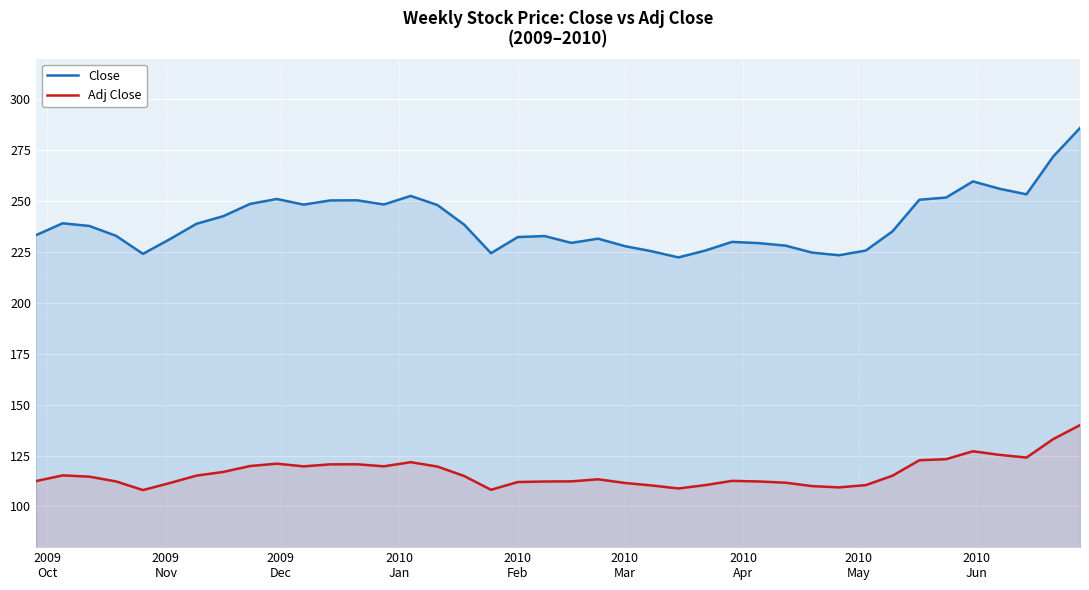

Reading left to right, list all the values displayed in this chart.

Close: 233.3	239.1	237.8	232.9	224.1	231.3	238.9	242.6	248.7	251.1	248.3	250.4	250.4	248.4	252.6	248.1	238.4	224.4	232.4	232.9	229.5	231.6	227.9	225.4	222.4	225.7	230.0	229.4	228.2	224.7	223.4	225.7	235.2	250.7	251.8	259.7	256.1	253.4	271.9	285.9
Adj Close: 112.4	115.3	114.6	112.3	108.0	111.5	115.2	117.0	119.9	121.0	119.7	120.7	120.7	119.7	121.8	119.6	114.9	108.2	112.0	112.2	112.3	113.3	111.5	110.3	108.8	110.5	112.6	112.3	111.7	110.0	109.4	110.5	115.1	122.7	123.2	127.1	125.3	124.0	133.1	139.9